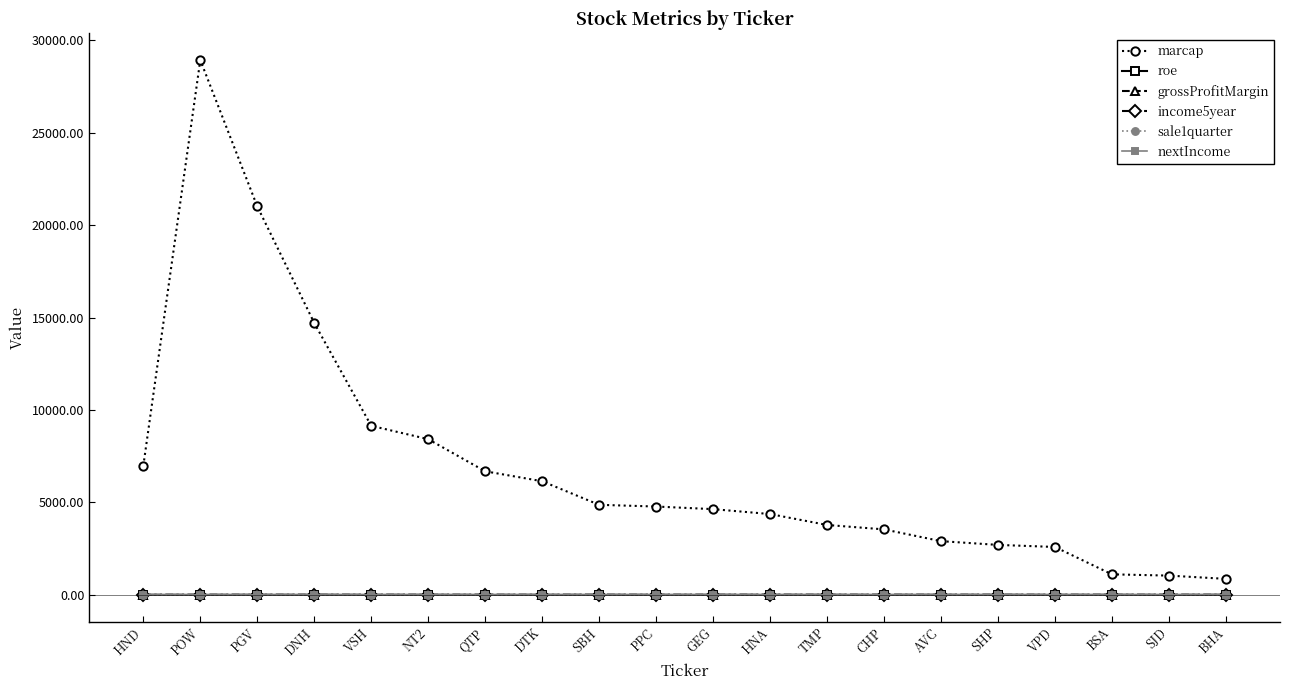

True or false: sale1quarter has more than 0 interior local peaks.

True